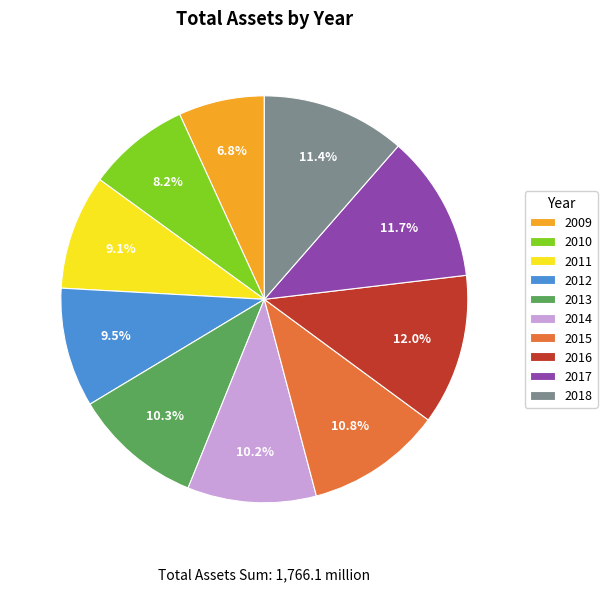

What is the ratio of the value at 2014 to the value at 2013?

1.0